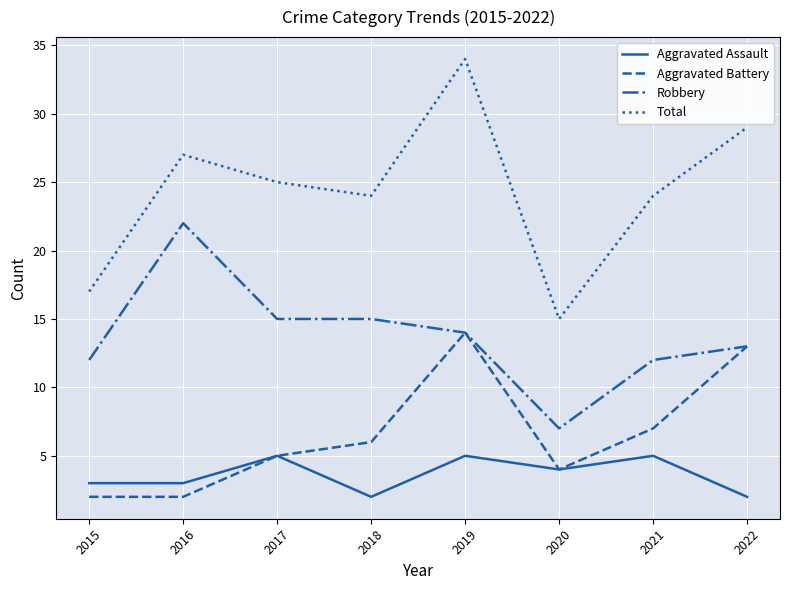

How many lines are shown in the chart?

4